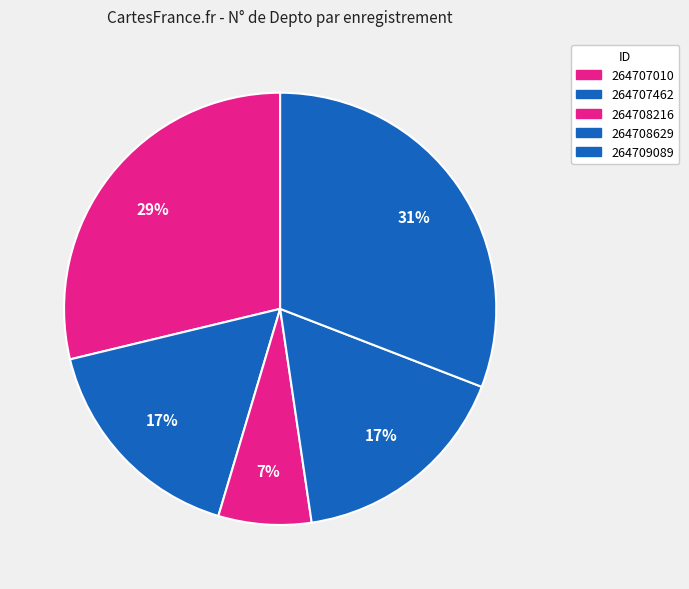

Count the number of slices in the pie.

5